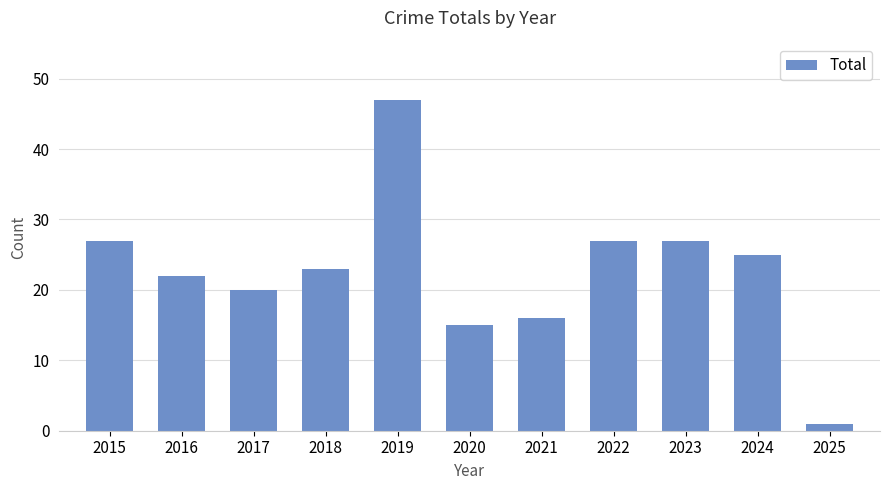

What is the difference between the values at 2022 and 2017?

7